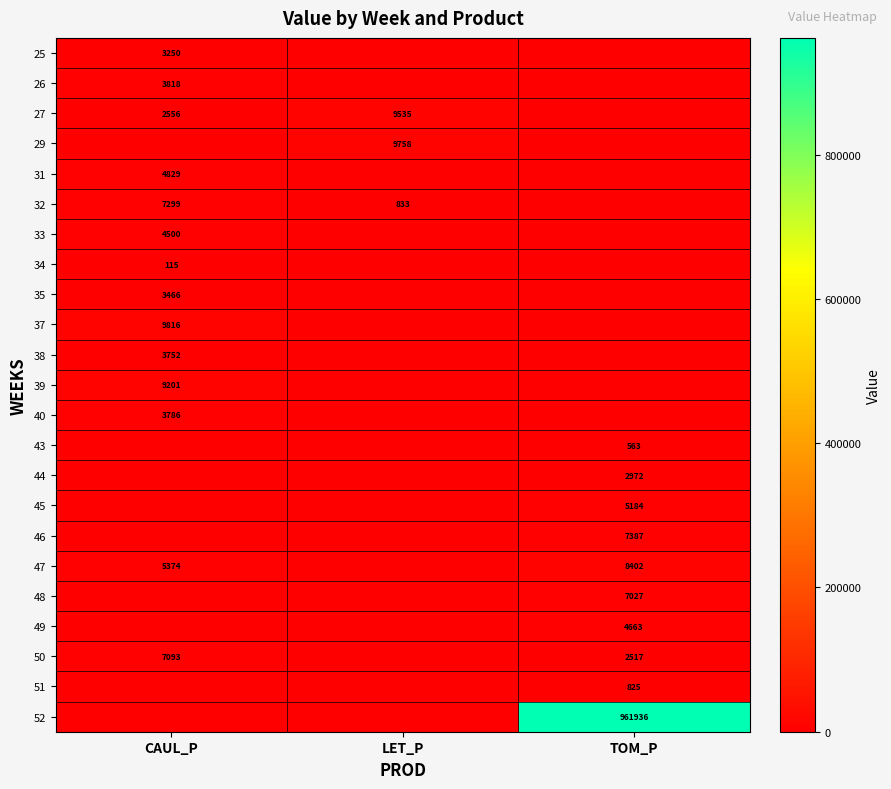

What is the greatest value displayed?

961936.4